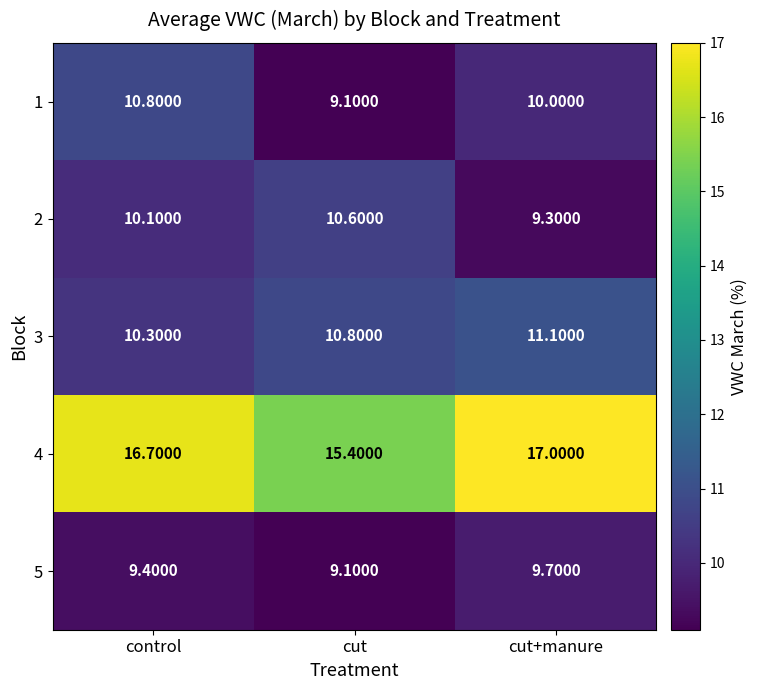

At how many categories does at least one series exceed 9?

3